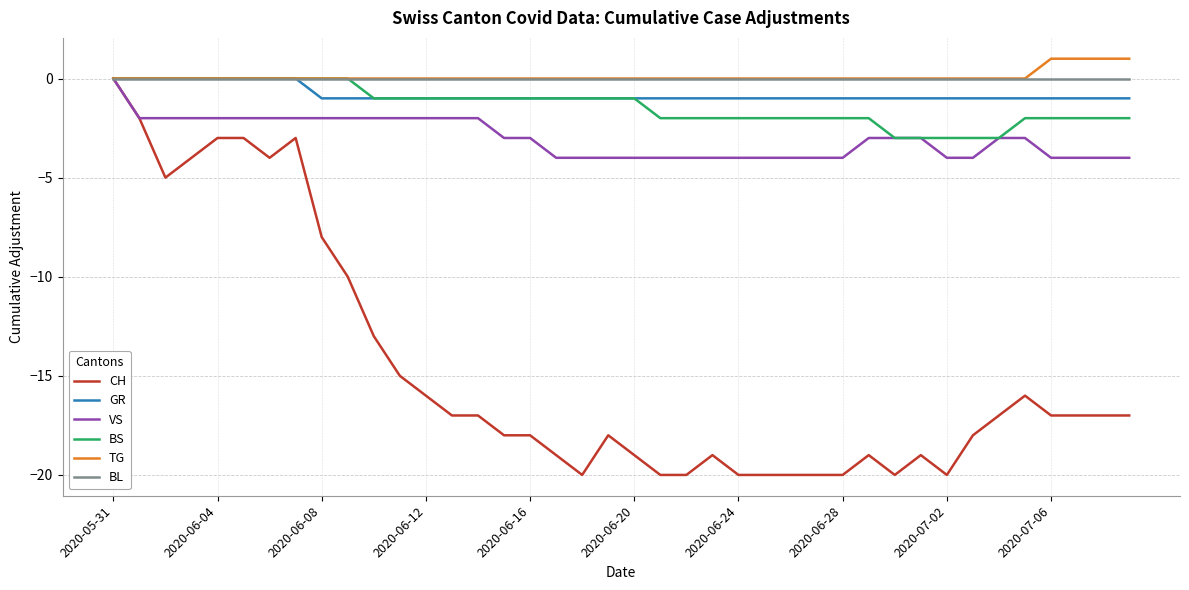

What is the minimum value for VS?

-4